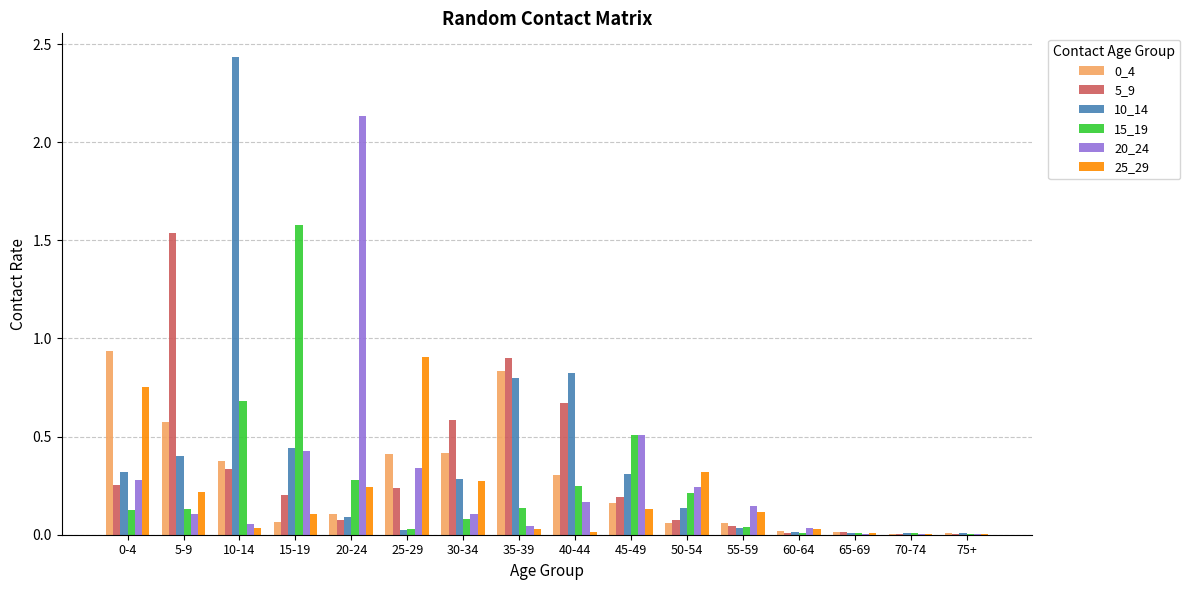

What is the sum of all 20_24 values?

4.6